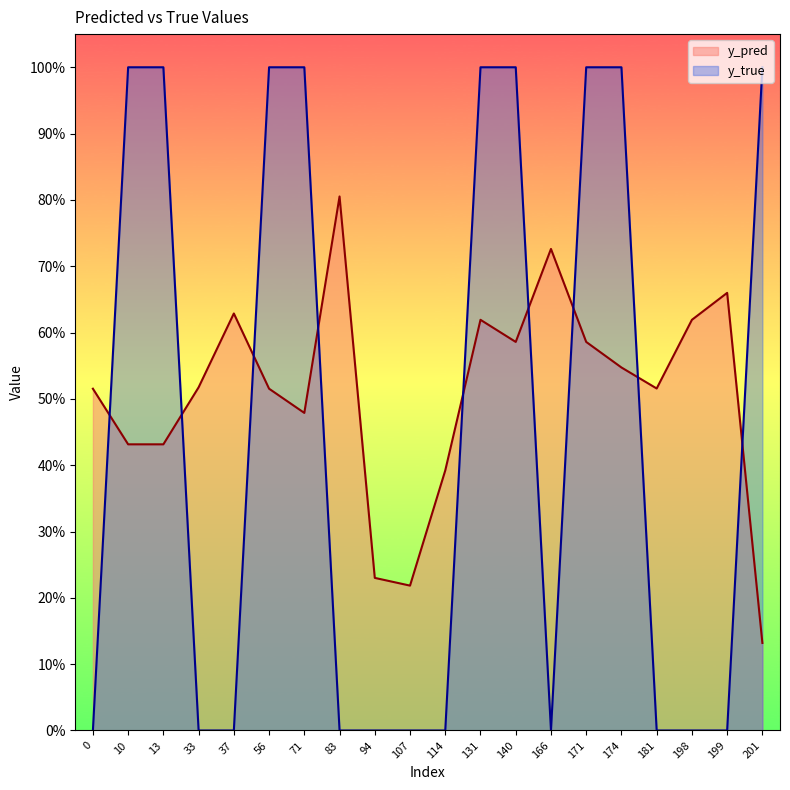

Between 13 and 181, which series saw the biggest shift?

y_true